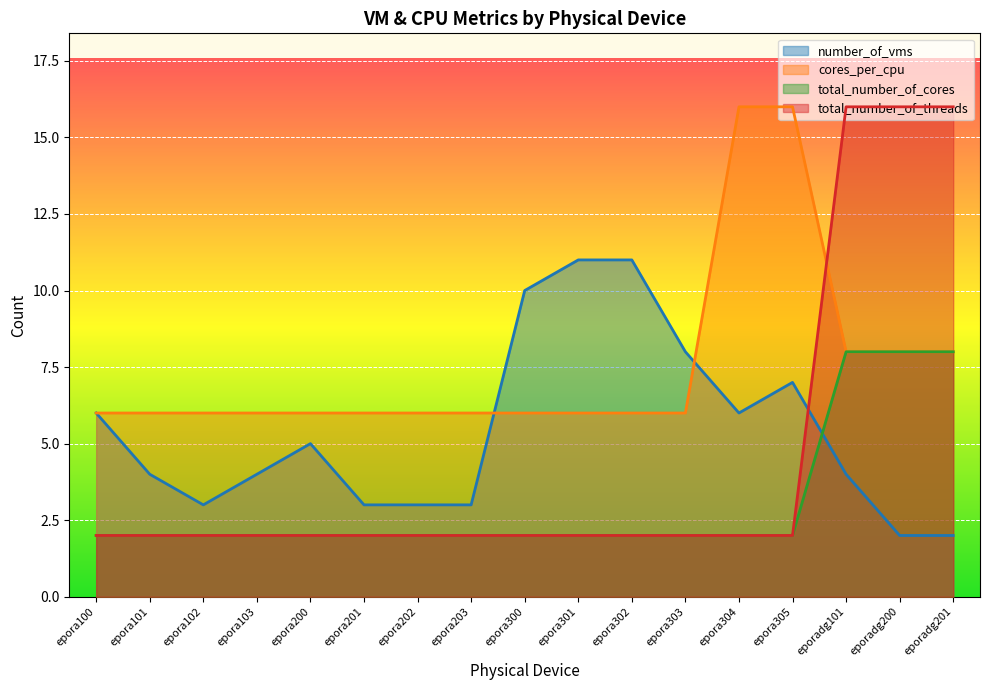

At which category is the sum across all series the highest?

eporadg101